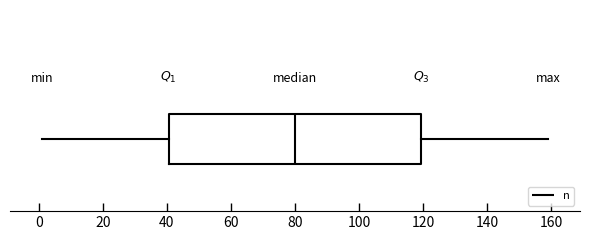

Where is the right edge of the box on the x-axis? The values are not printed on the chart, so give them approximately, as read against the axis.

120